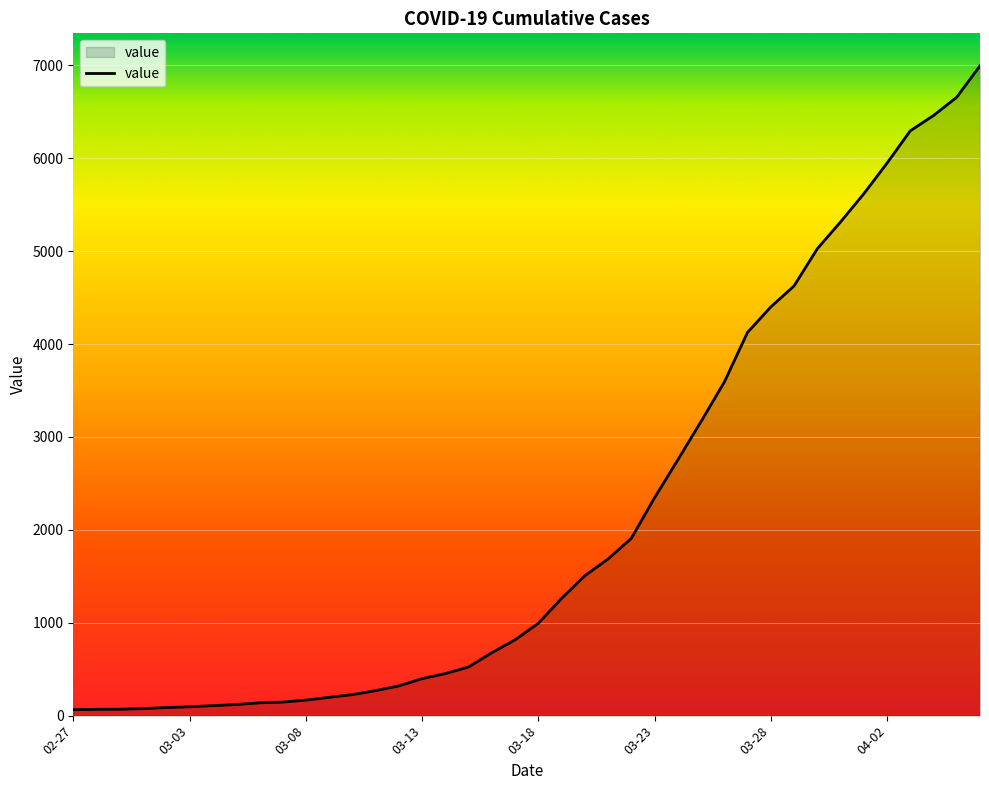

What is the maximum value shown in the chart?

6995